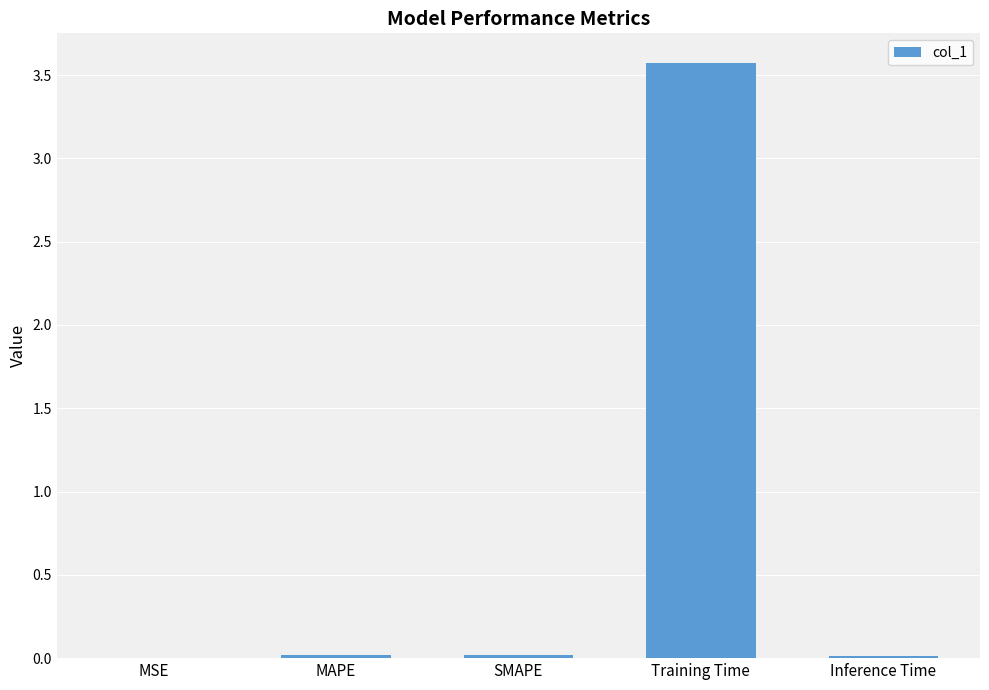

How many categories are shown in the chart?

5